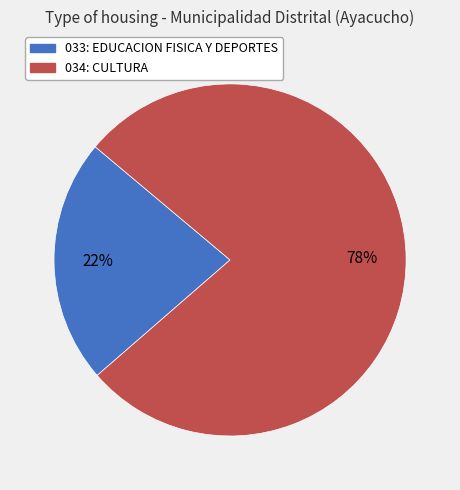

Is it true that 034: CULTURA is 78% of the pie?

True